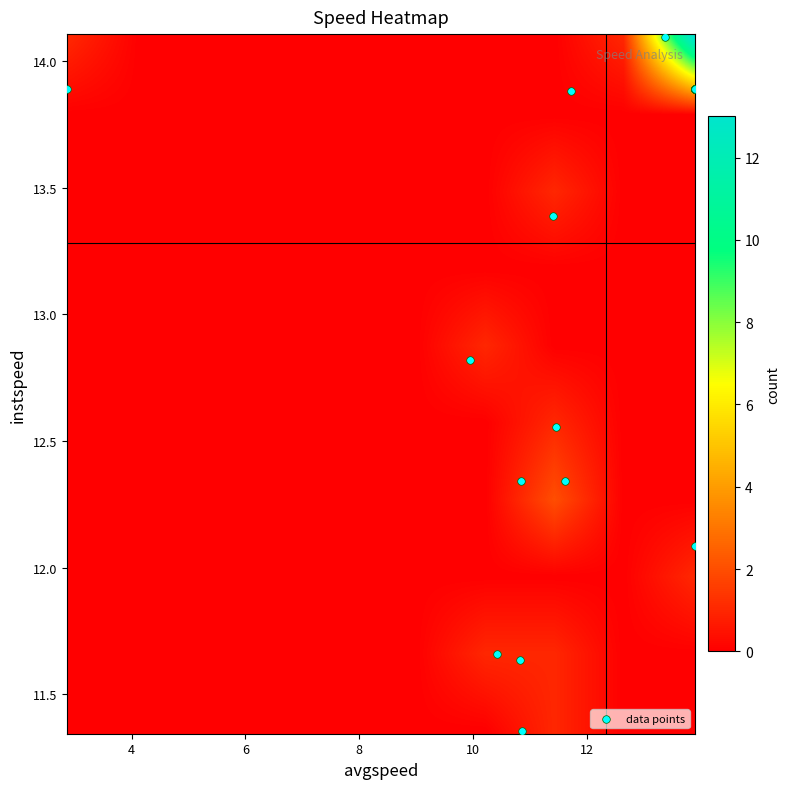

What Y value in the scatter plot is closest to 12?

12.1